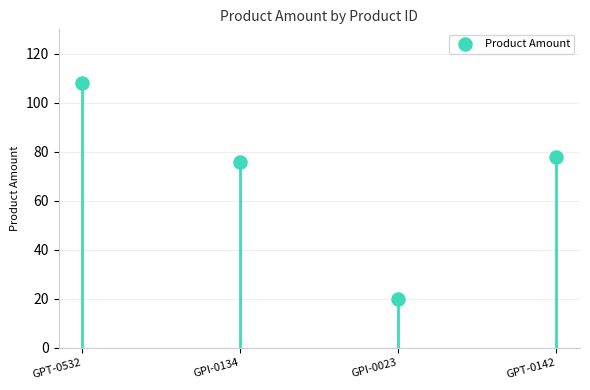

What Y value in the scatter plot is closest to 64?

76